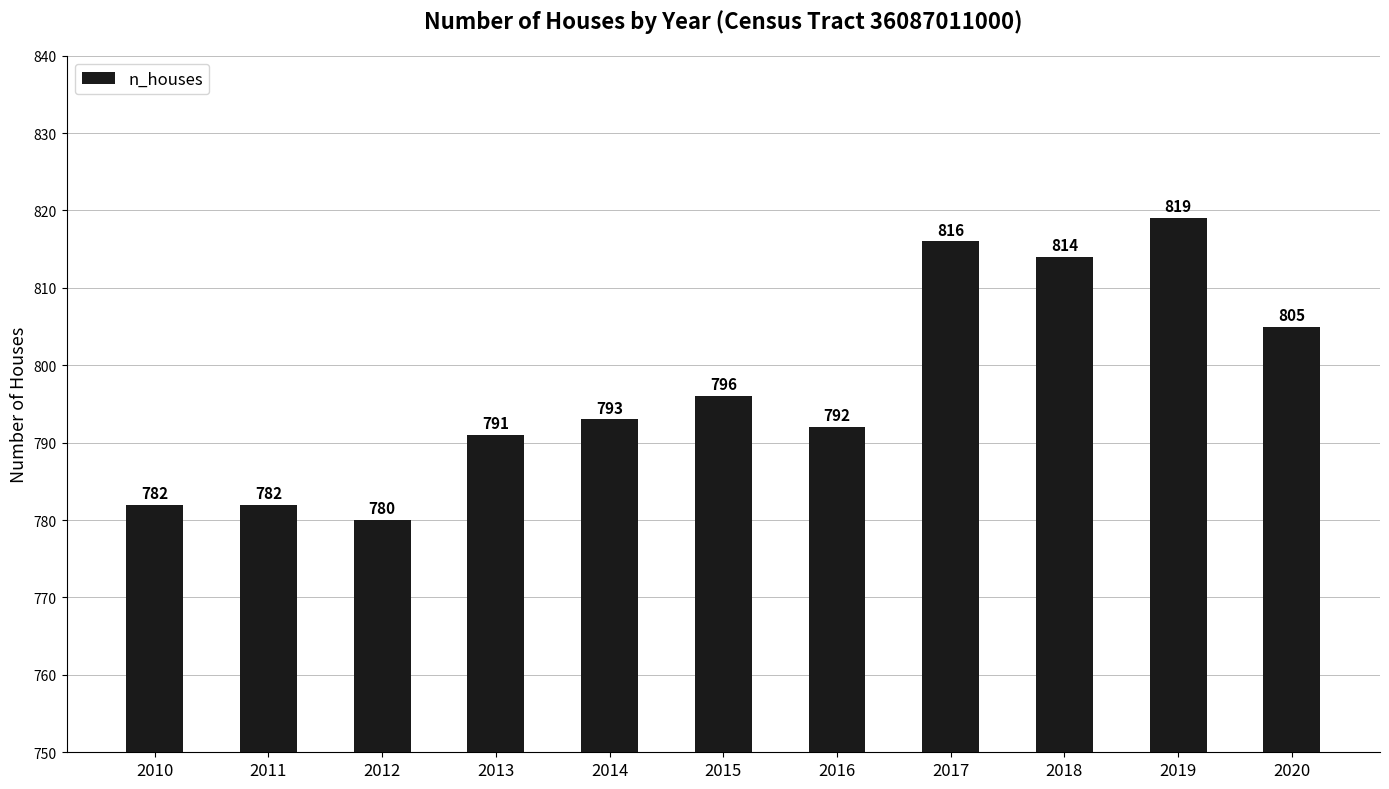

What is the approximate value at 2019?

819